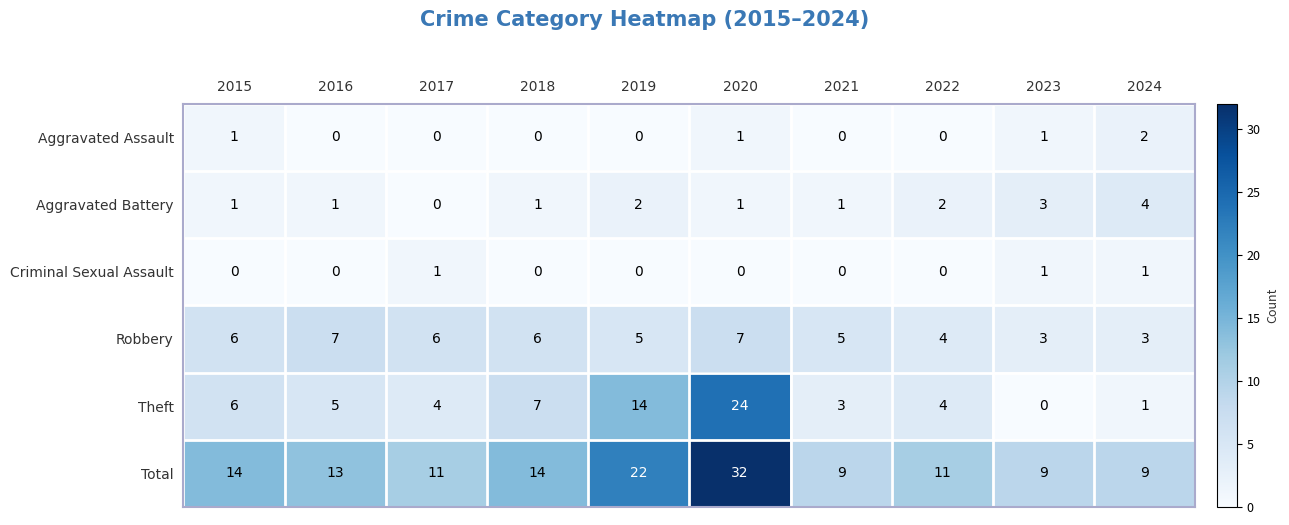

Which series has the largest range (max minus min)?

Theft